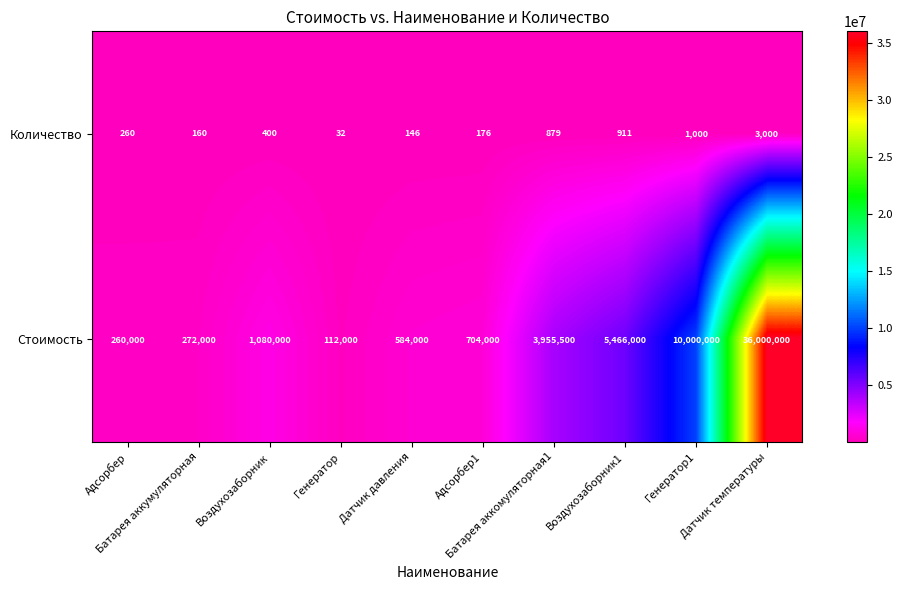

What is the sum of all Стоимость values?

58433500